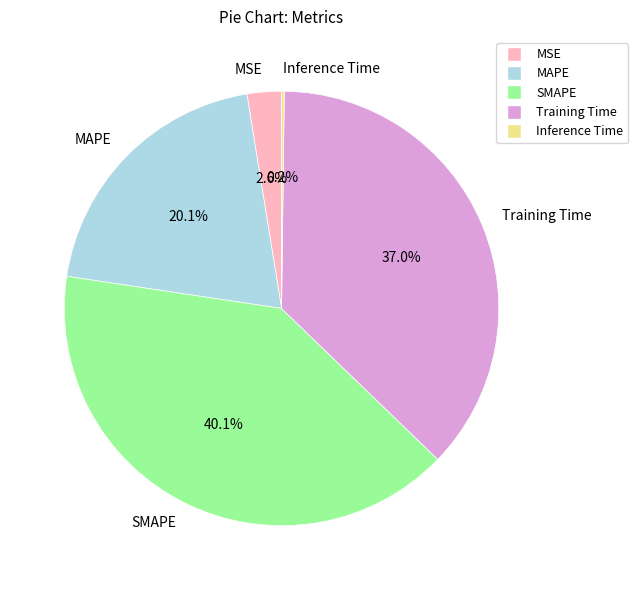

To the nearest percent, what is the average slice percentage?

20%